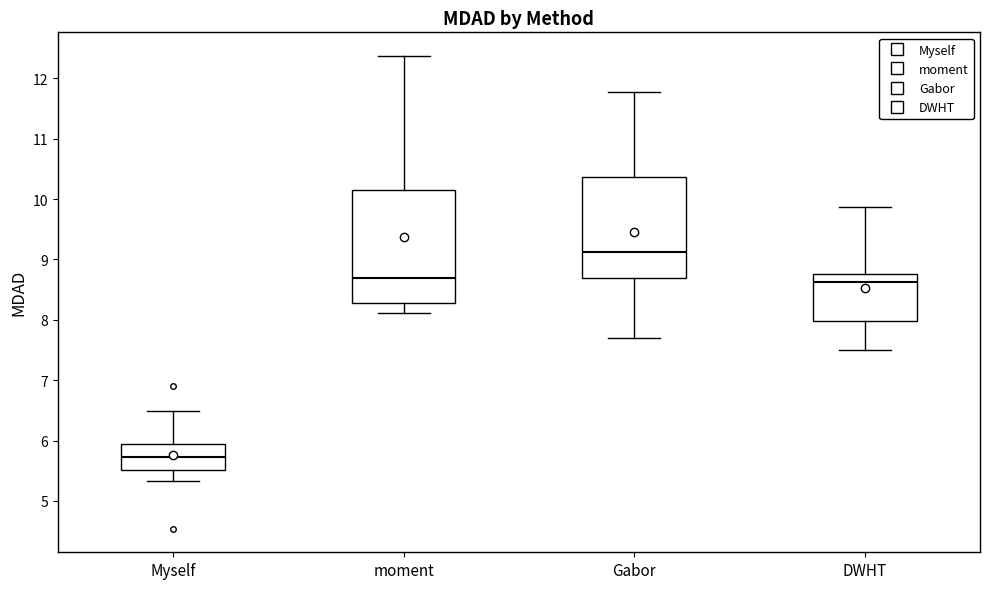

Where is the upper edge of the box for DWHT on the y-axis? The values are not printed on the chart, so give them approximately, as read against the axis.

8.8